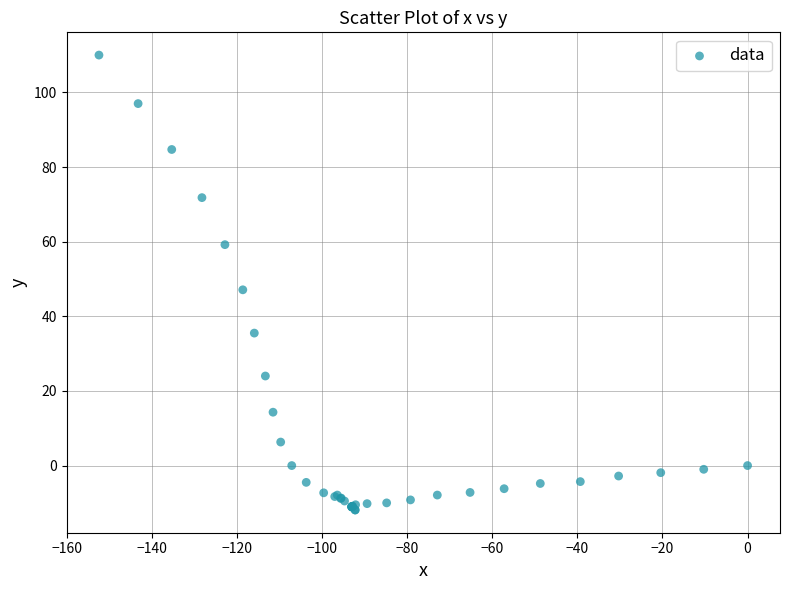

What Y value in the scatter plot is closest to 49?

47.1